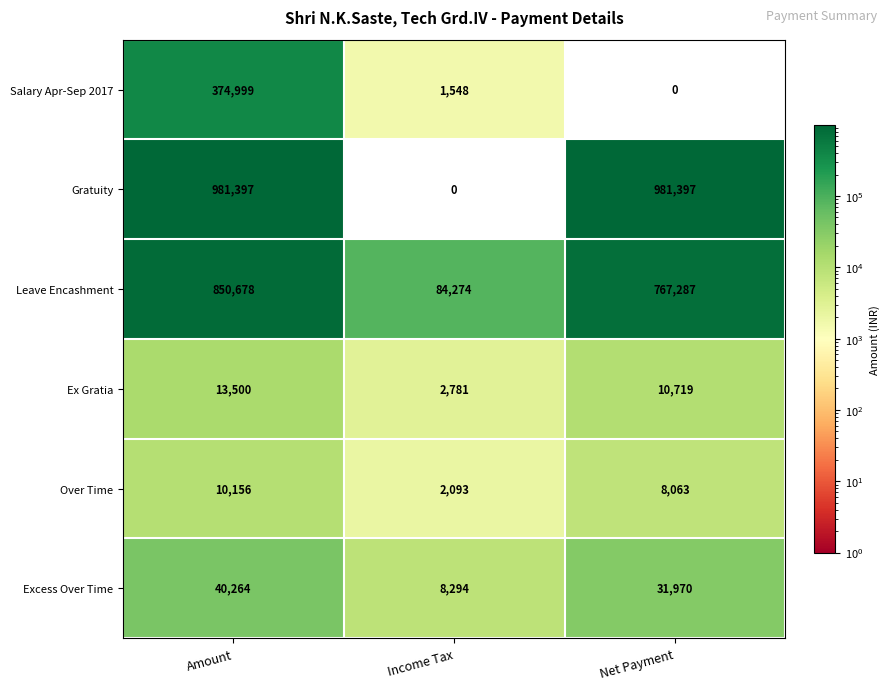

How many distinct data groups are displayed?

6